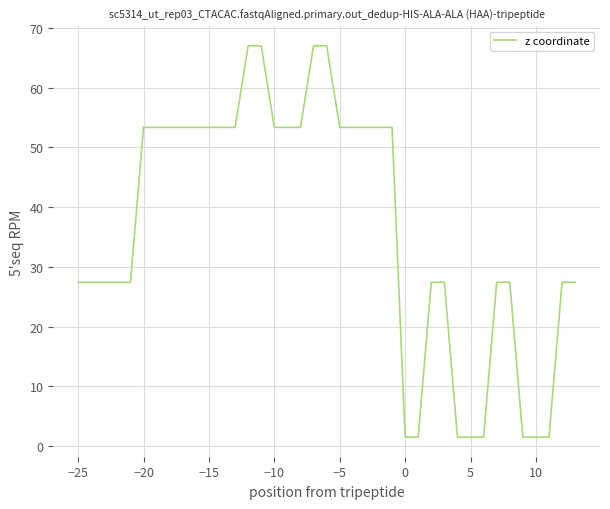

What is the difference between the maximum and minimum values?

65.5